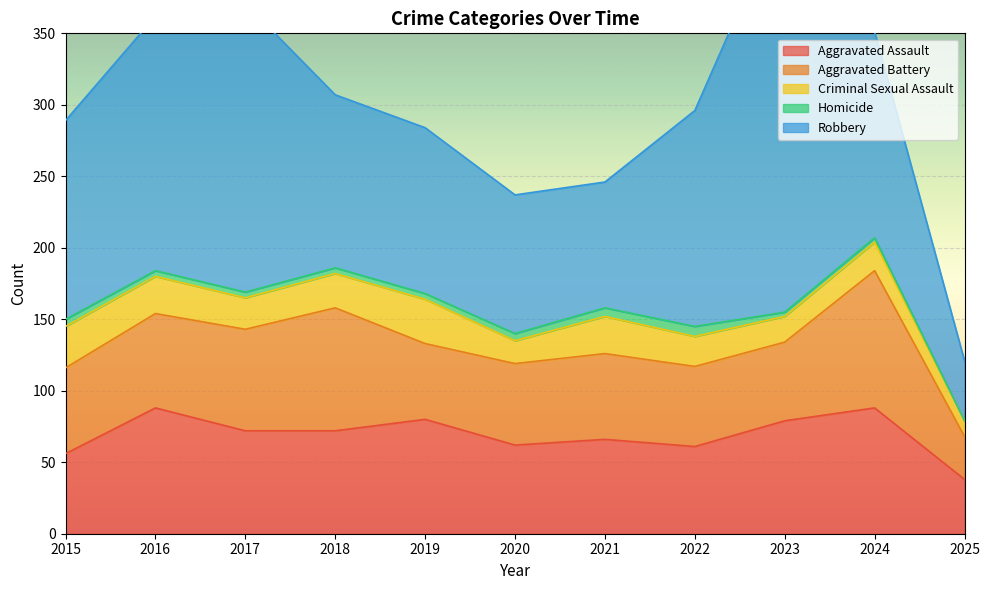

At which label does Aggravated Battery first exceed 60?

2016